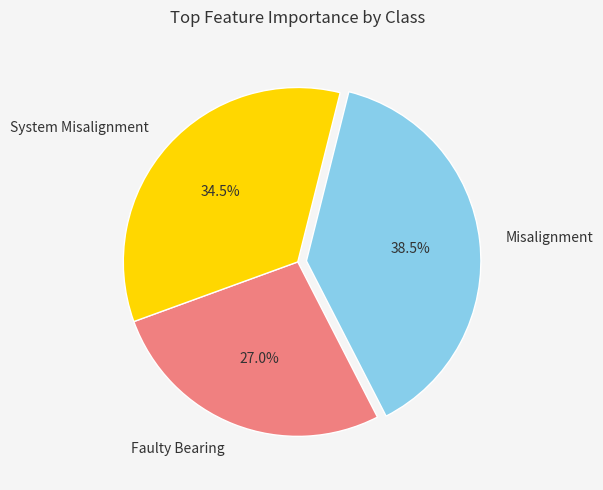

Which category has the smallest portion of the pie?

Faulty Bearing